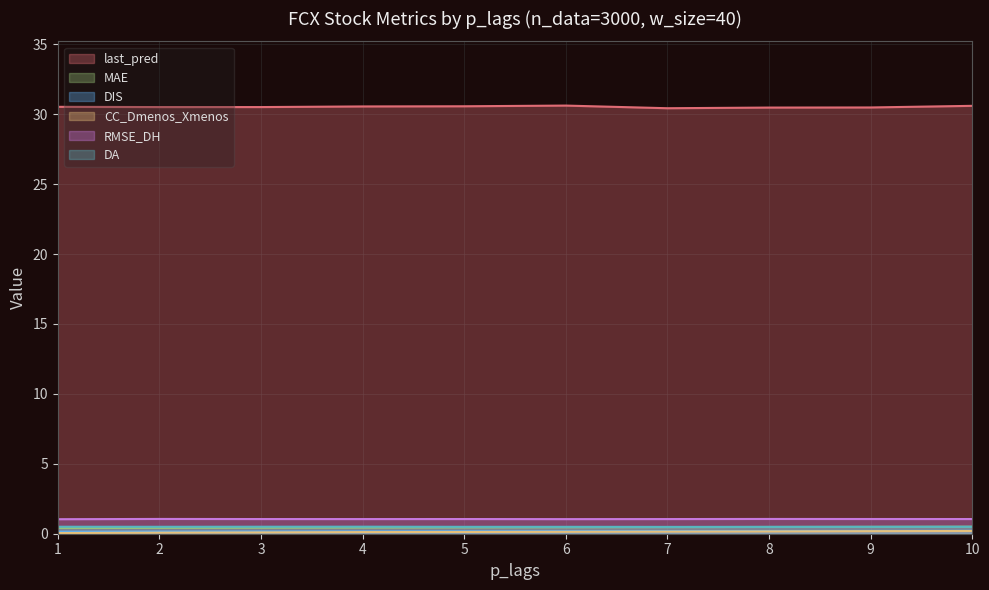

At which category does last_pred reach its first local peak?

6